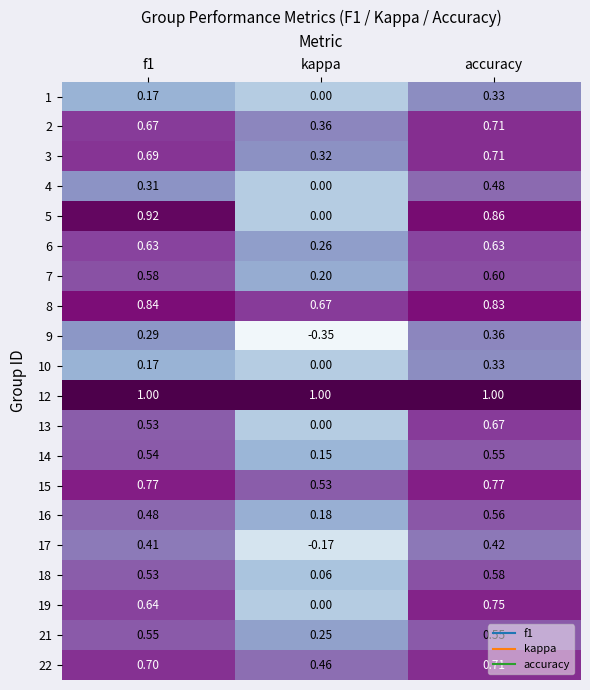

Which category has the lowest value across all series?

kappa